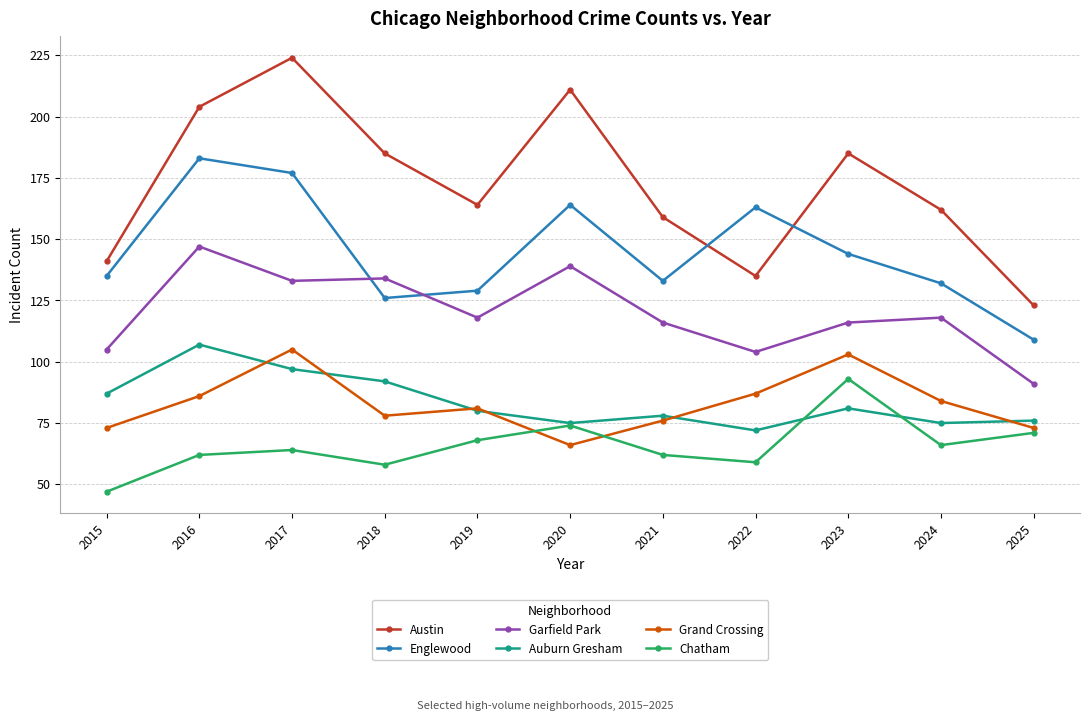

Reading left to right, transcribe all the data shown in this chart.

Austin: 2015=141	2016=204	2017=224	2018=185	2019=164	2020=211	2021=159	2022=135	2023=185	2024=162	2025=123
Englewood: 2015=135	2016=183	2017=177	2018=126	2019=129	2020=164	2021=133	2022=163	2023=144	2024=132	2025=109
Garfield Park: 2015=105	2016=147	2017=133	2018=134	2019=118	2020=139	2021=116	2022=104	2023=116	2024=118	2025=91
Auburn Gresham: 2015=87	2016=107	2017=97	2018=92	2019=80	2020=75	2021=78	2022=72	2023=81	2024=75	2025=76
Grand Crossing: 2015=73	2016=86	2017=105	2018=78	2019=81	2020=66	2021=76	2022=87	2023=103	2024=84	2025=73
Chatham: 2015=47	2016=62	2017=64	2018=58	2019=68	2020=74	2021=62	2022=59	2023=93	2024=66	2025=71